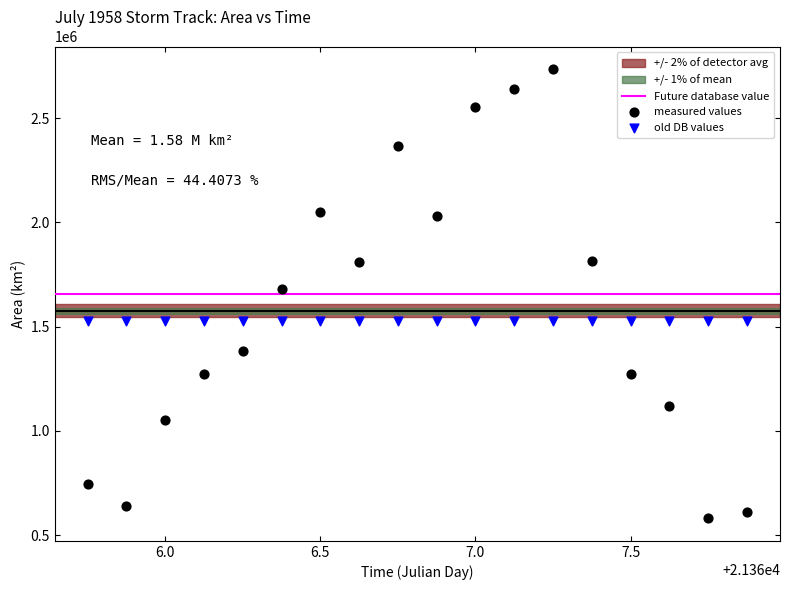

Which series contains the lowest Y value?

measured values